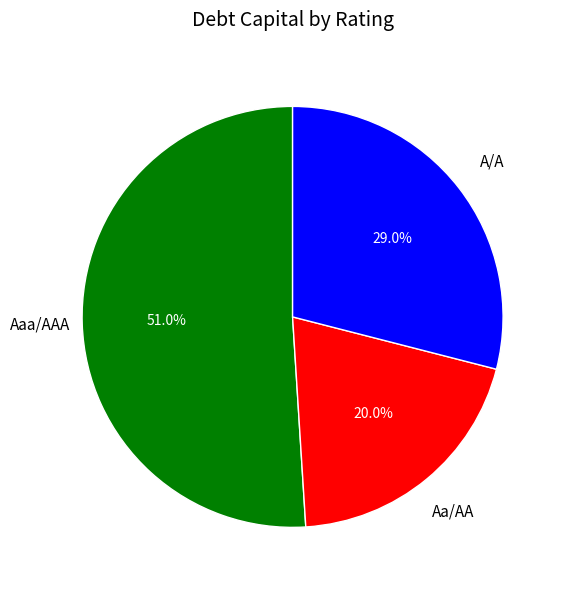

True or false: Aaa/AAA accounts for 38% of the total.

False